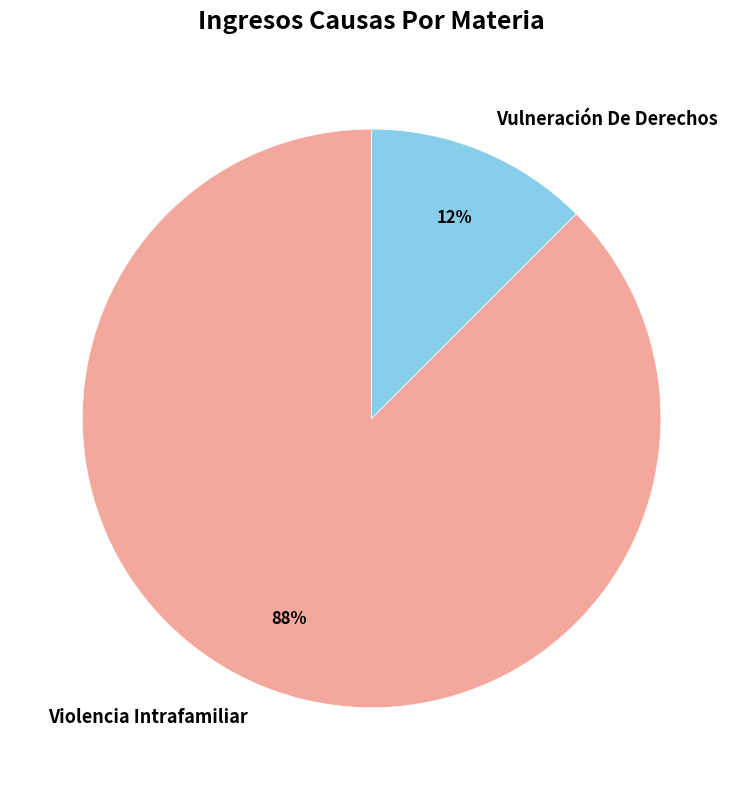

Is it true that Violencia Intrafamiliar is 88% of the pie?

True